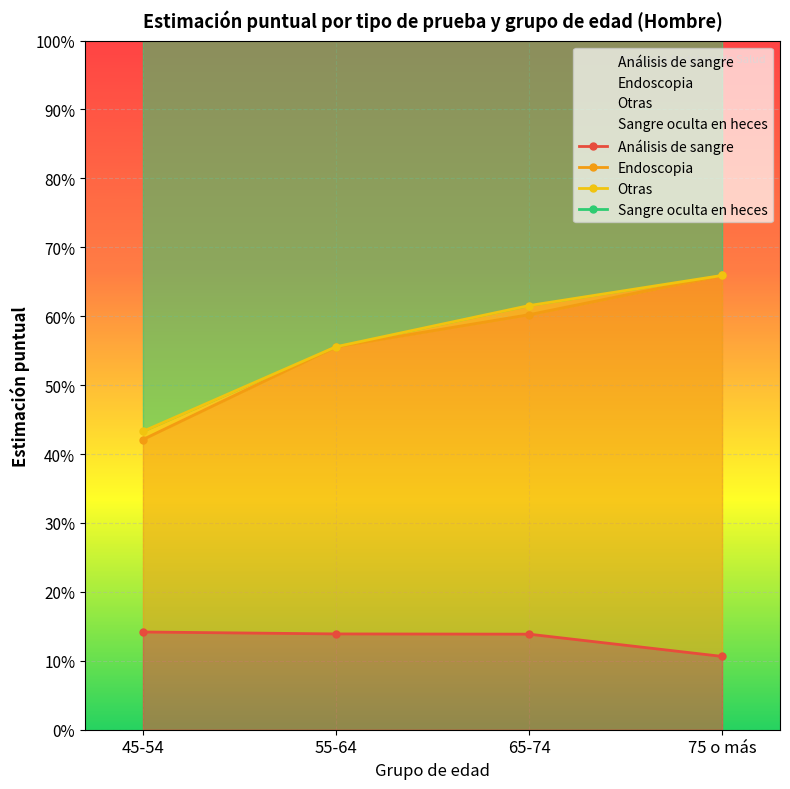

True or false: Otras has more than 2 points higher than both neighbors.

False